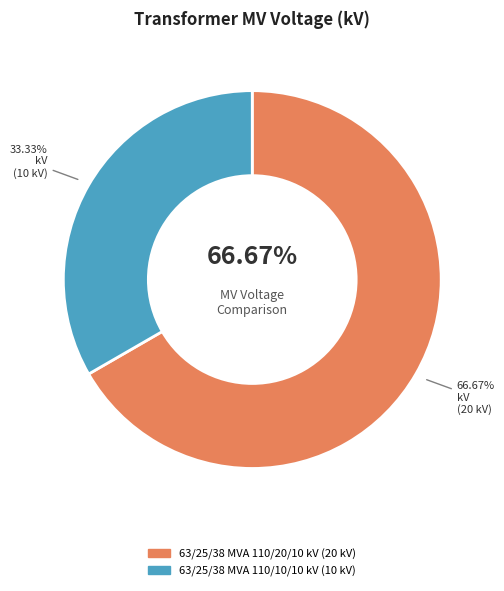

Does 63/25/38 MVA 110/20/10 kV account for over 50% of the chart?

Yes